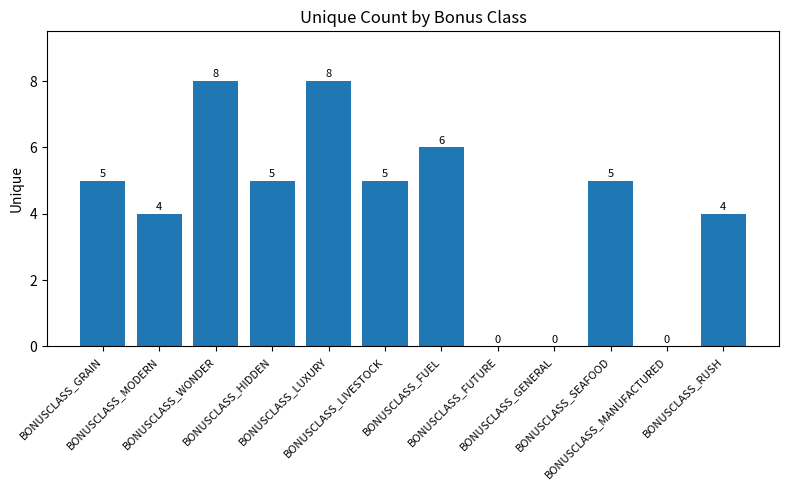

How many values are between 4 and 6?

7